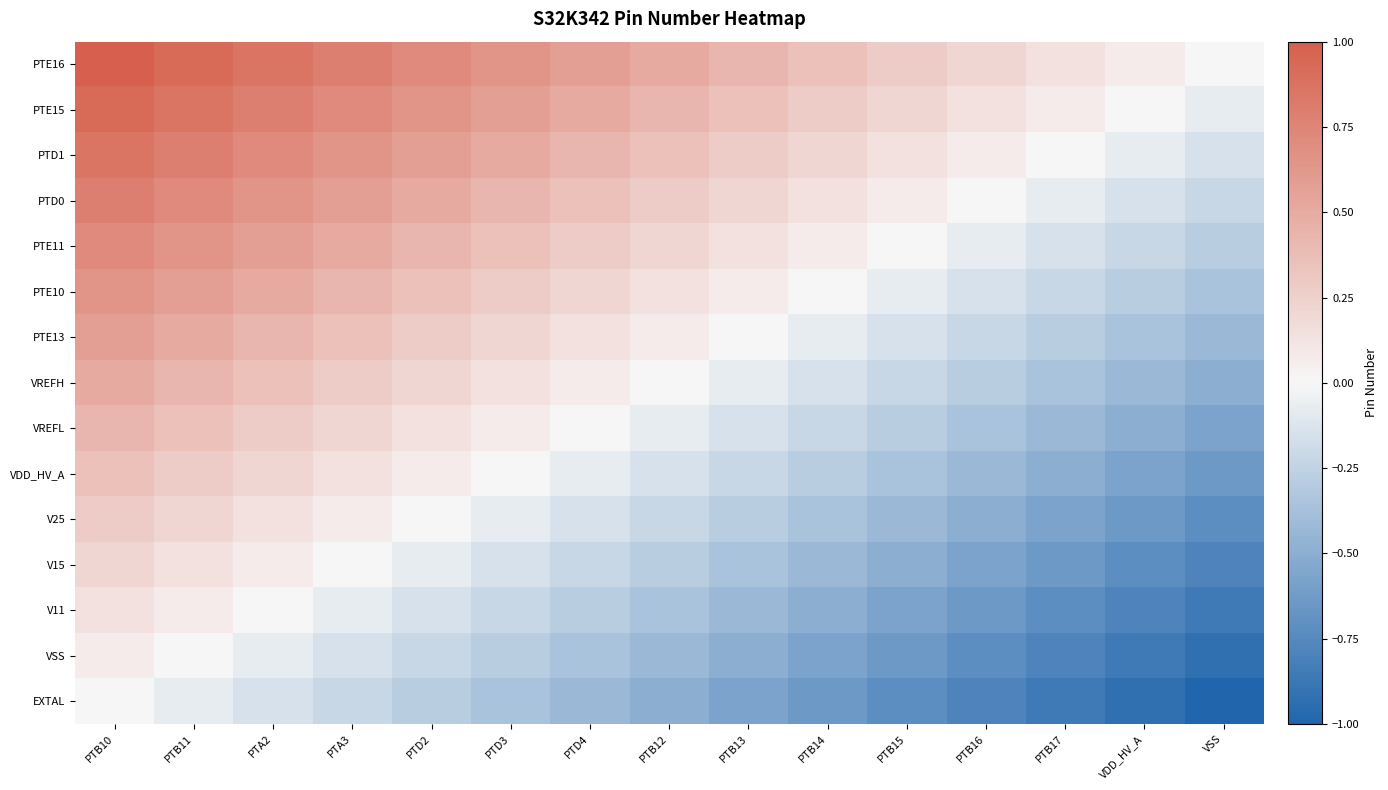

What is the total value across all series at PTD2?

3.2